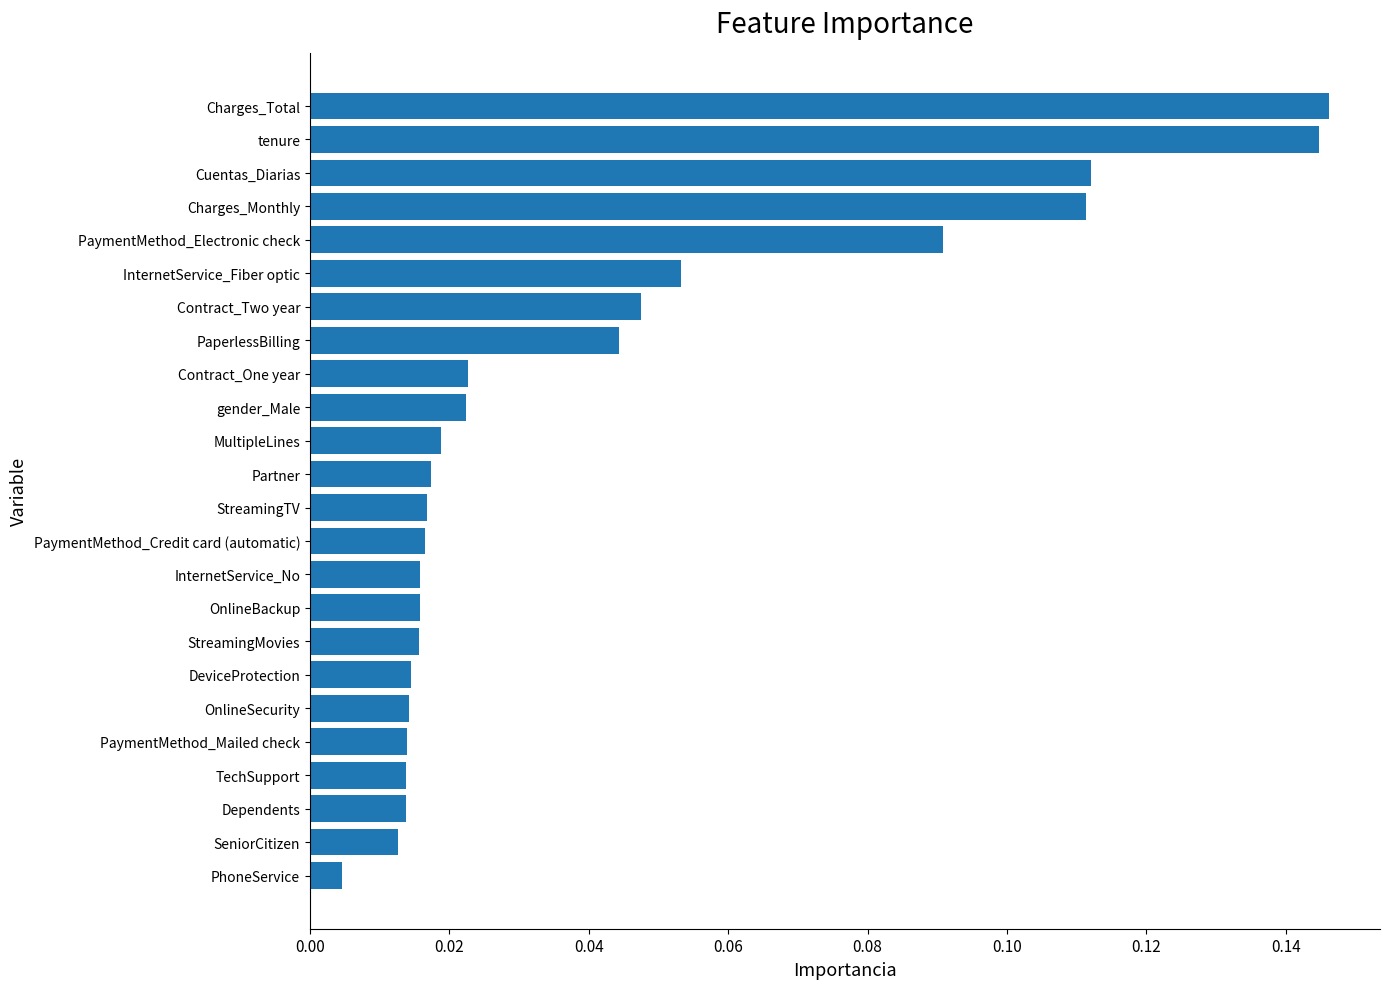

What is the change in value from StreamingMovies to Charges_Total?

+0.1